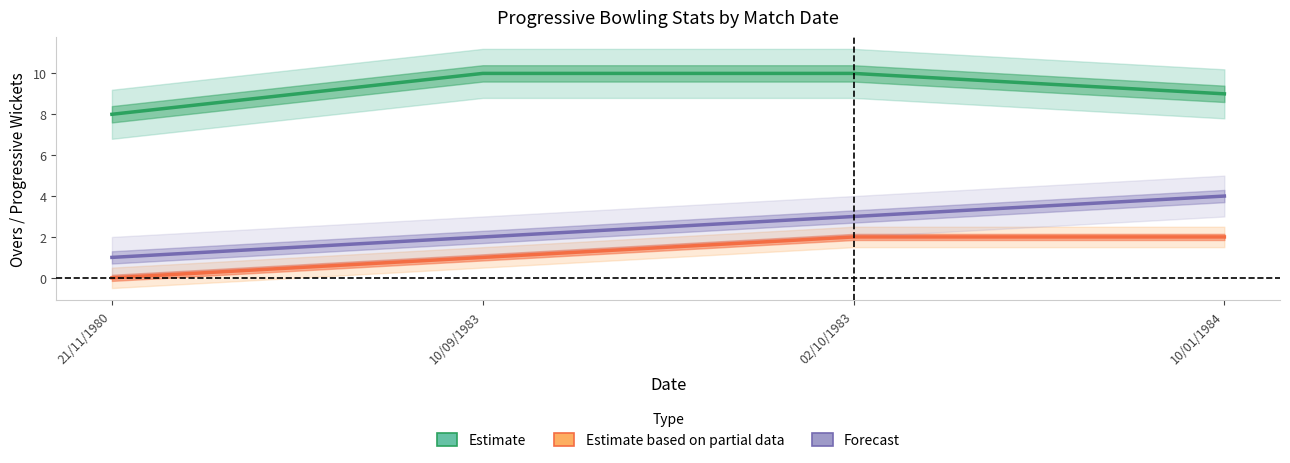

True or false: Overs bowled (Estimate) and Progressive Wickets (Estimate based on partial data) cross at least once.

False